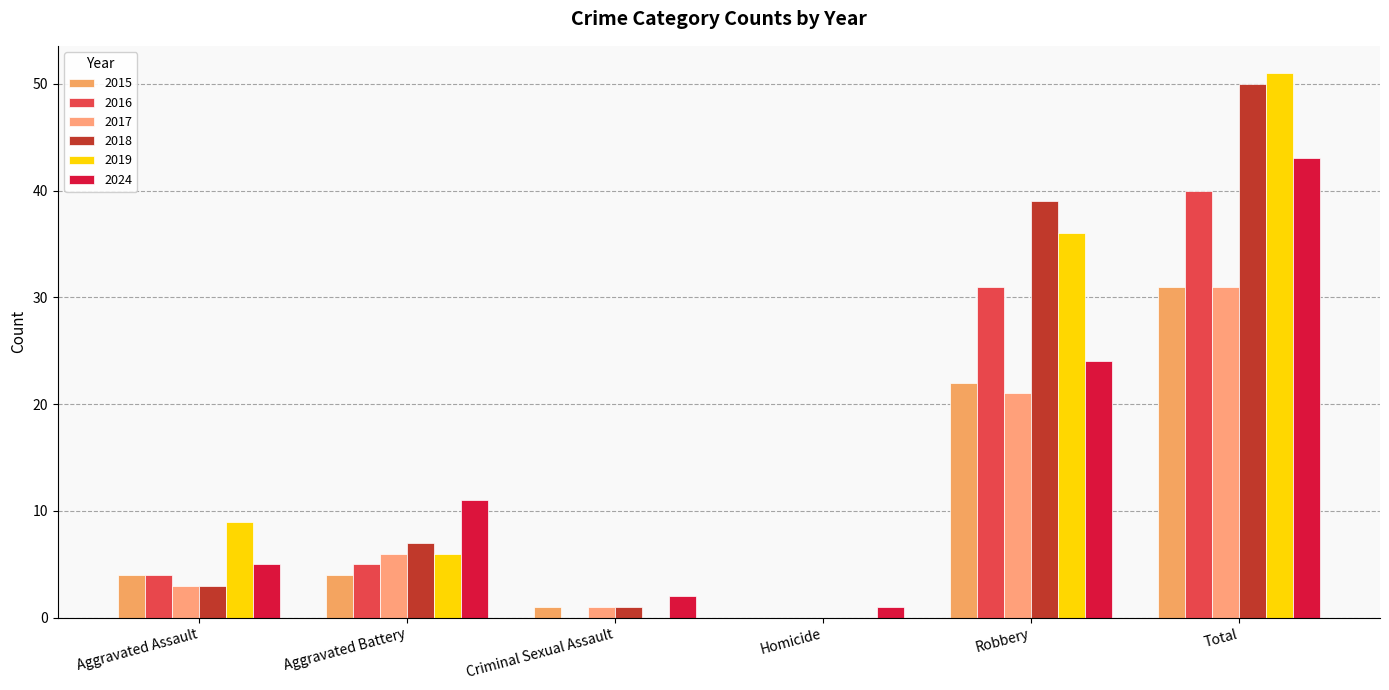

What is the label of the 6th bar from the right?

Aggravated Assault